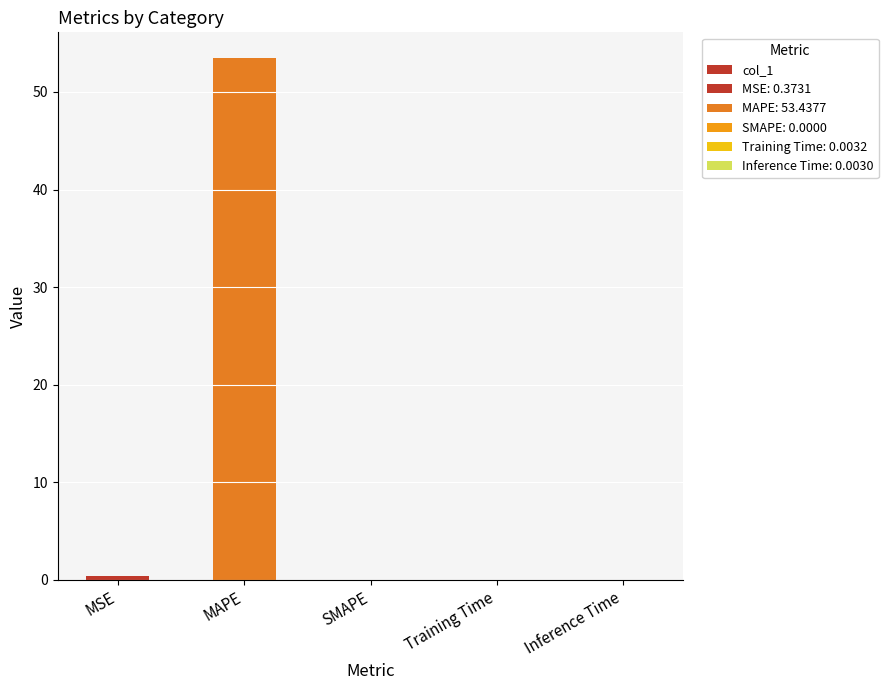

What is the greatest value displayed?

53.4